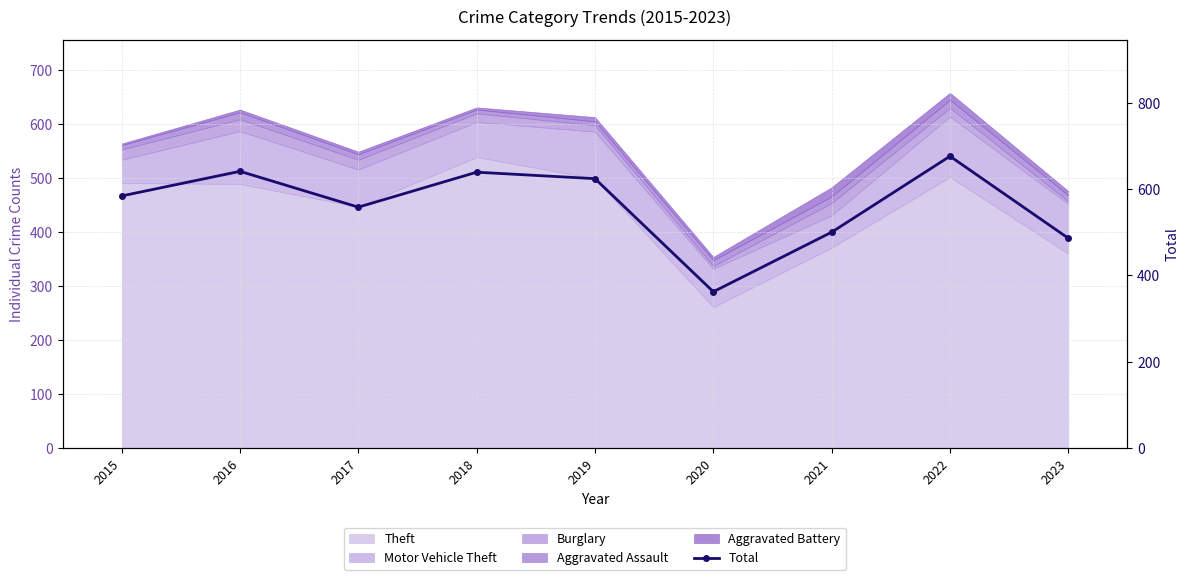

Where does the data first go above 584?

2016